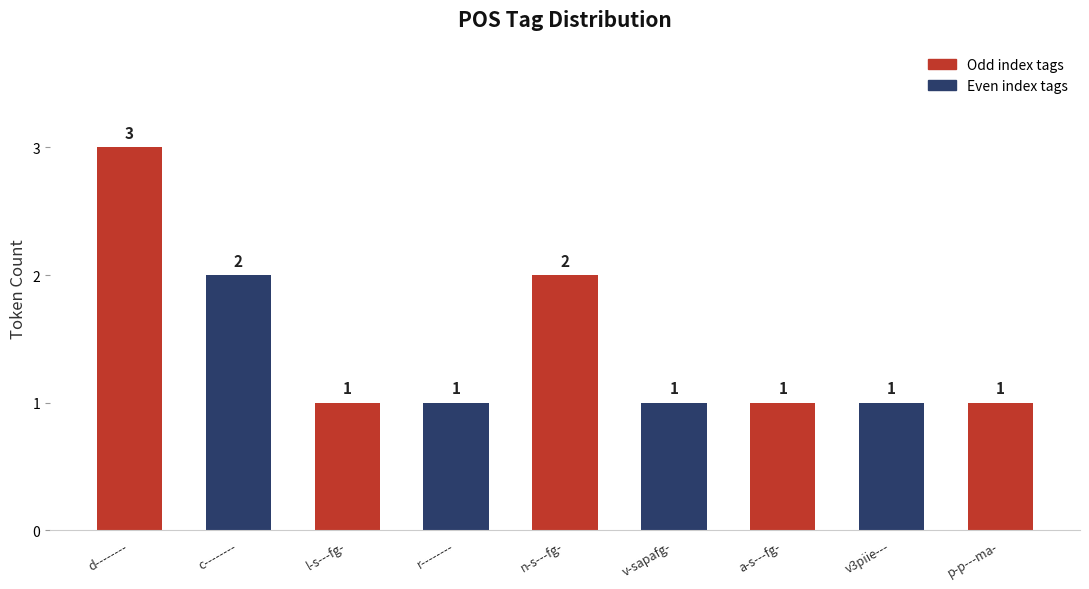

Are the bars horizontal?

No